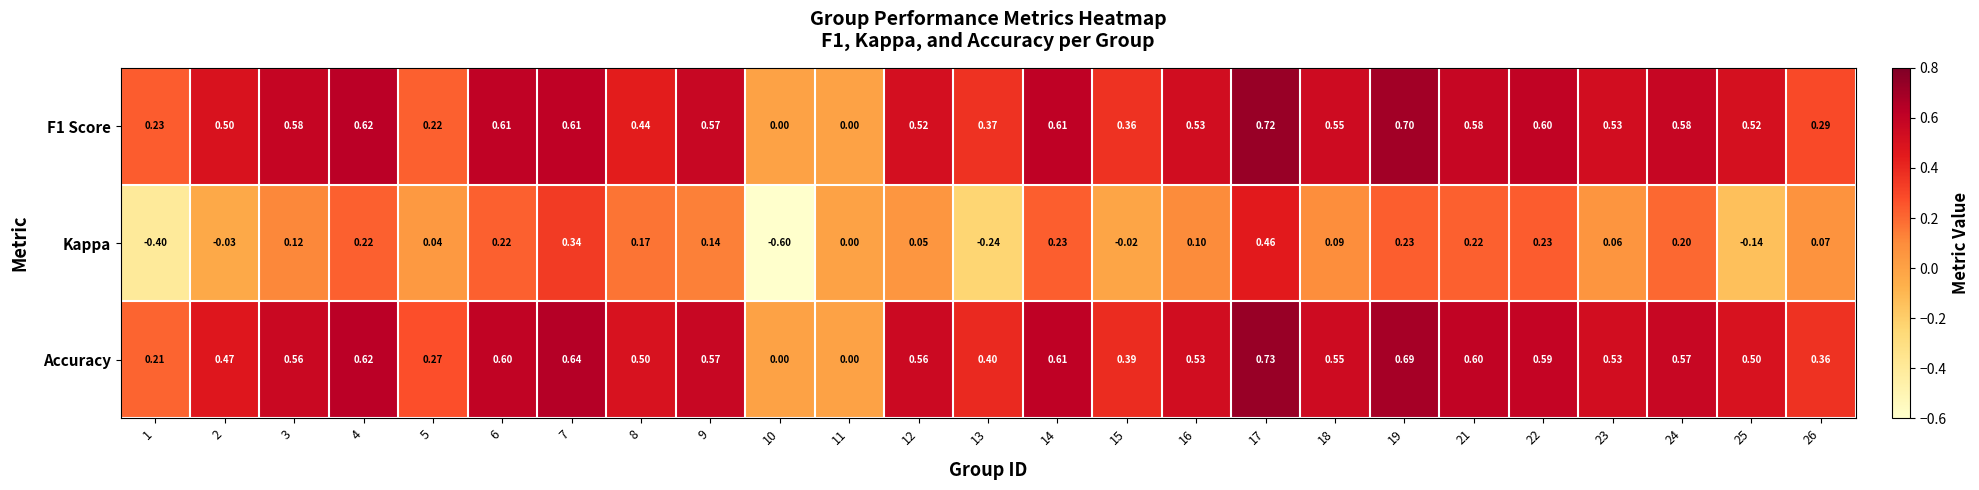

How many categories are shown in the chart?

25